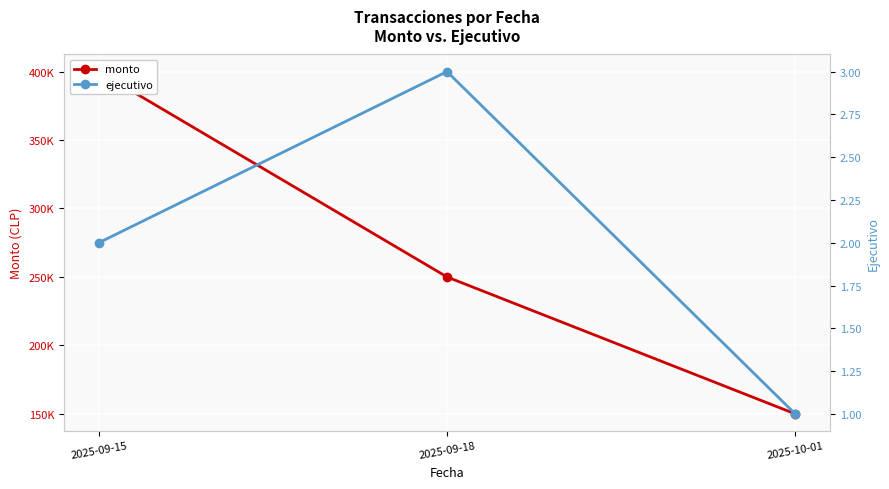

Rank the series by their average value, from highest to lowest.

monto, ejecutivo